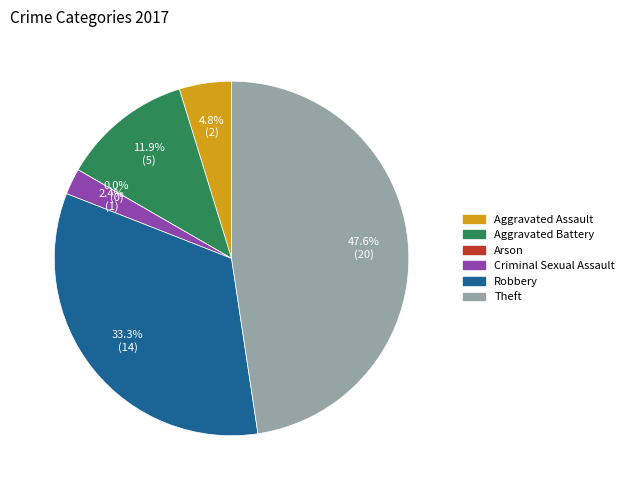

Combined, what portion of the pie is Criminal Sexual Assault and Theft?

50.0%